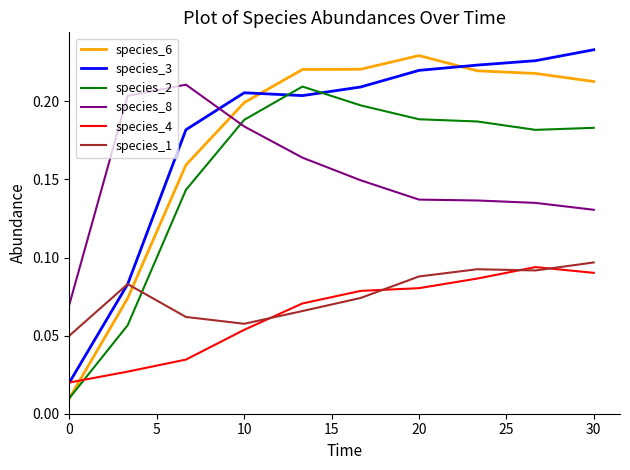

True or false: species_1 and species_8 cross at least once.

False